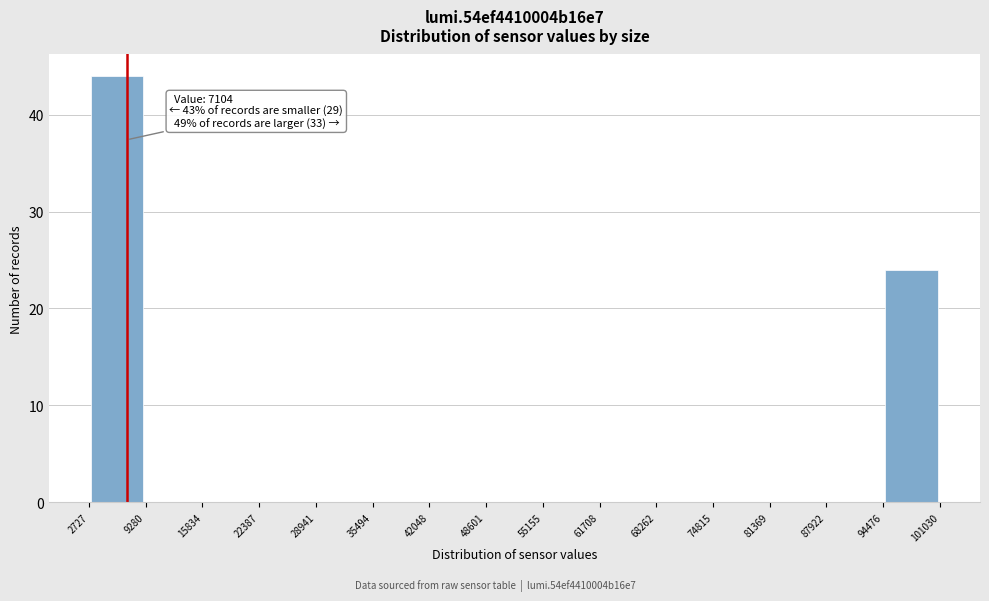

Over which range of the x-axis is the bar tallest?

2727 to 9280